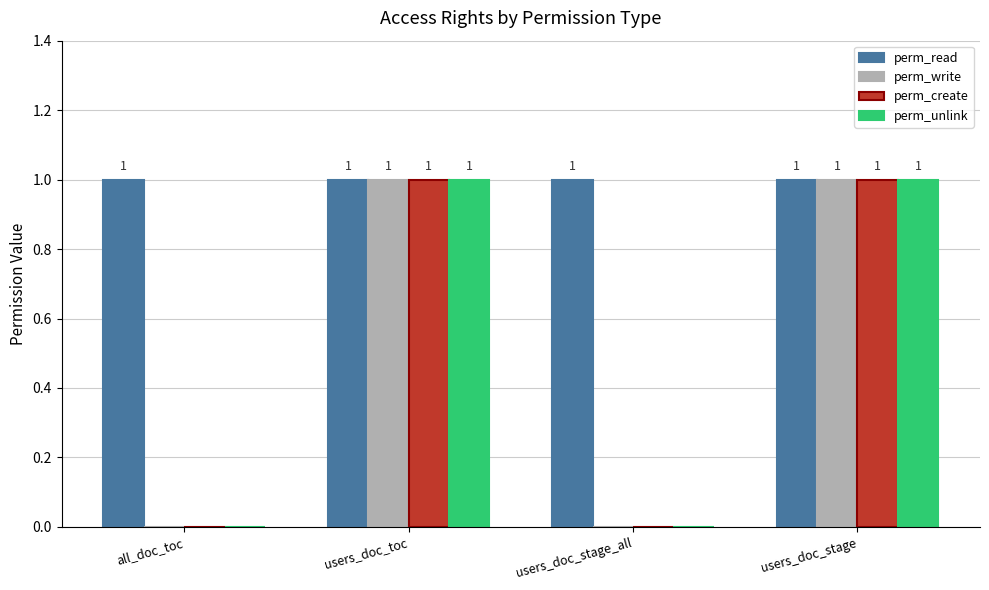

How many perm_create values are between 0 and 1?

4